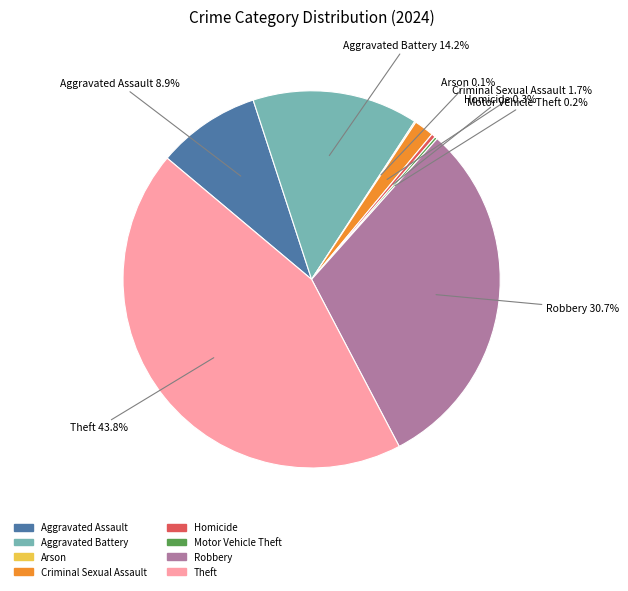

Does Homicide represent more than half of the total?

No